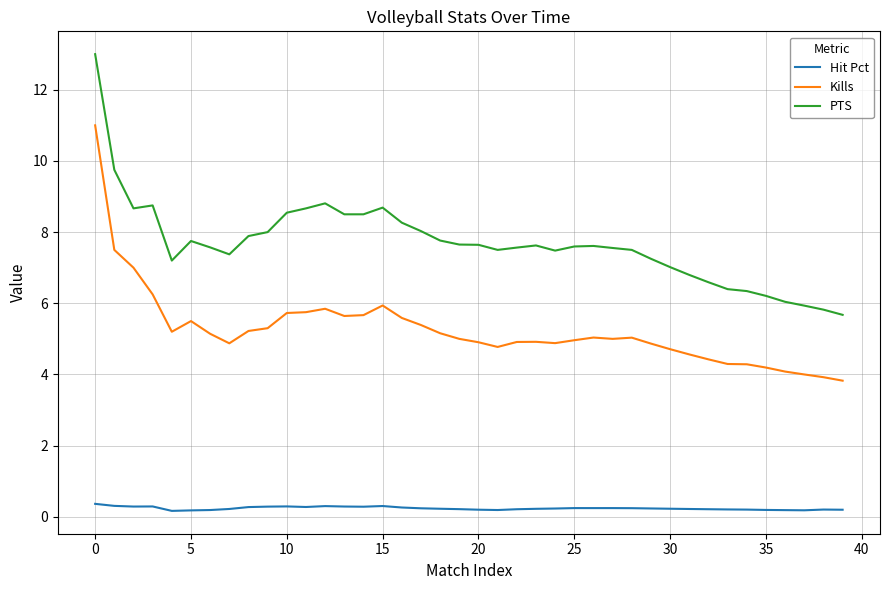

In PTS, how many points are higher than both neighbors (excluding endpoints)?

6